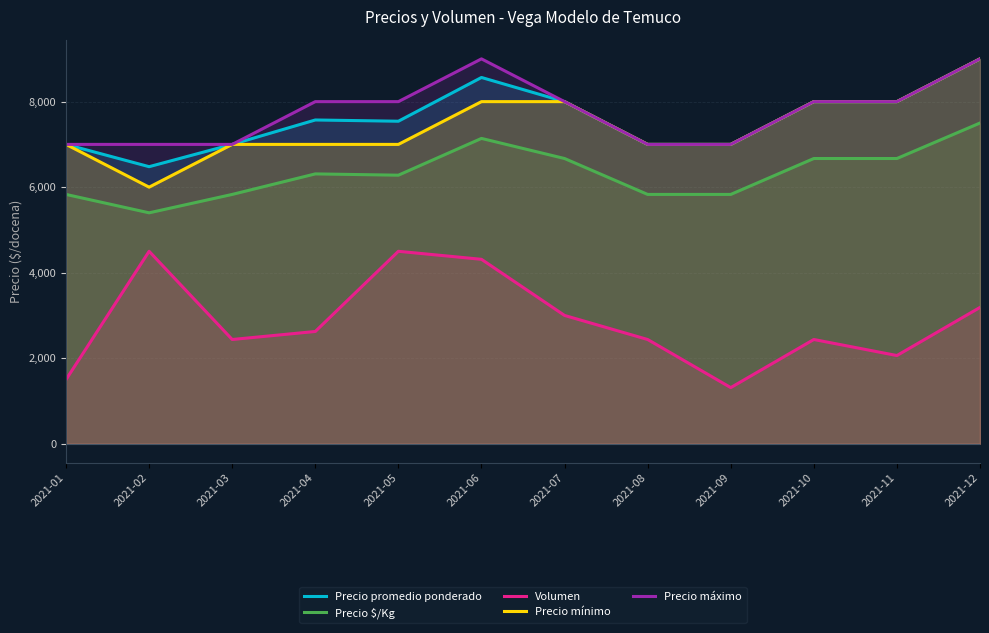

Rank the categories by Precio promedio ponderado value from highest to lowest.

2021-12, 2021-06, 2021-07, 2021-10, 2021-11, 2021-04, 2021-05, 2021-01, 2021-03, 2021-08, 2021-09, 2021-02